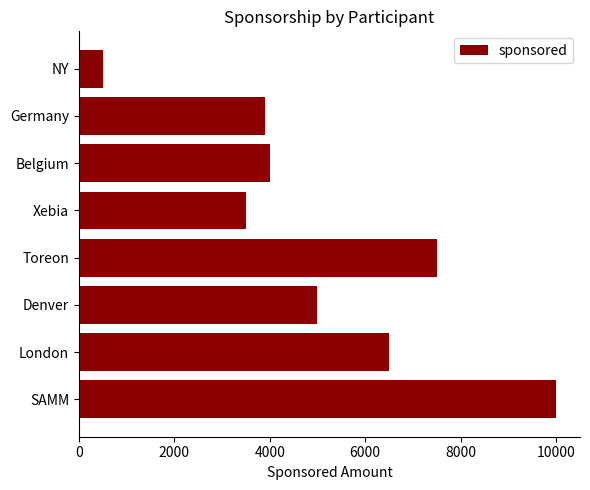

Approximately how many times larger is the value at London compared to Belgium?

1.6